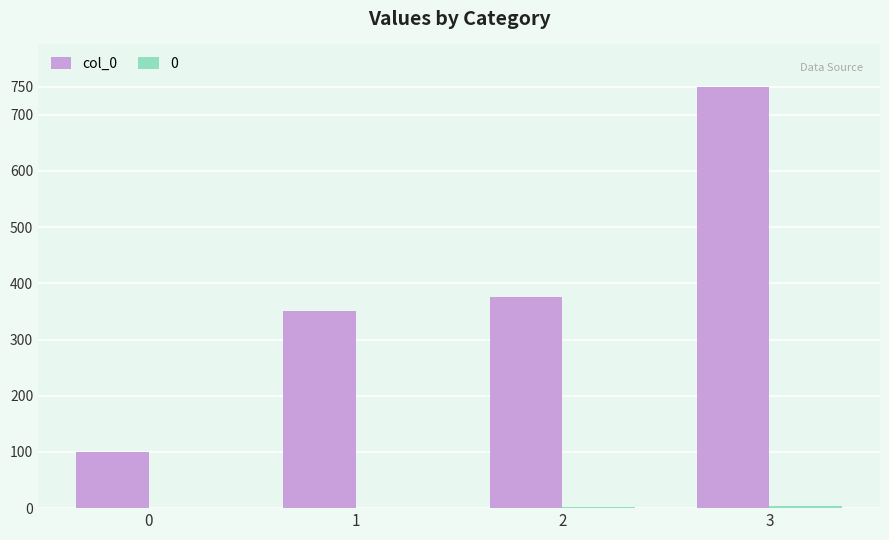

How many groups of bars are there?

4